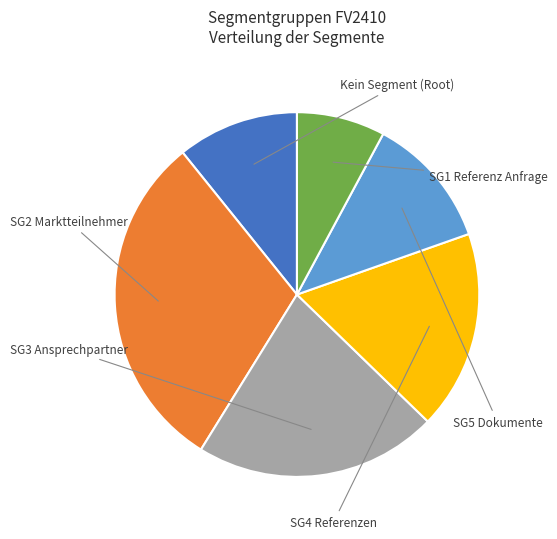

Does any single category account for the majority?

No